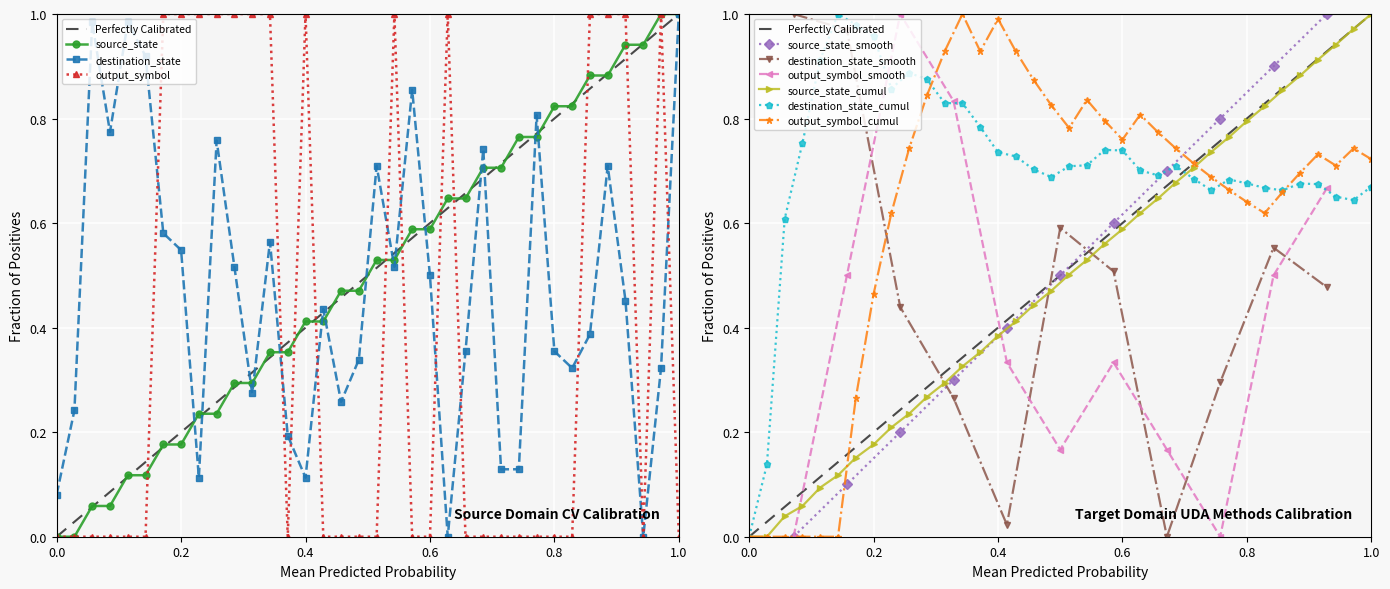

True or false: destination_state has more than 2 interior local peaks.

True